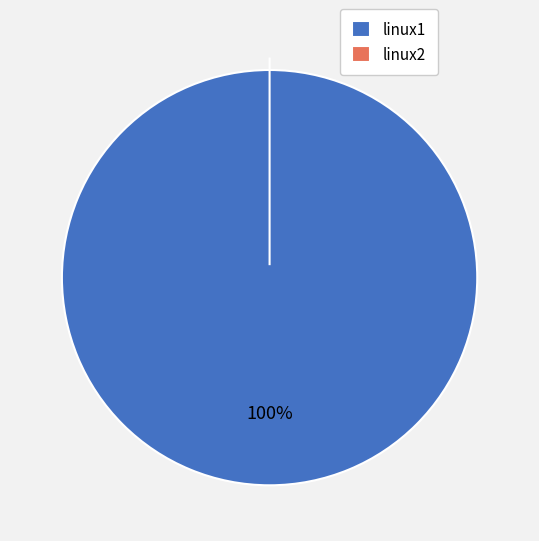

What percentage is the linux1 slice, to the nearest percent?

100%